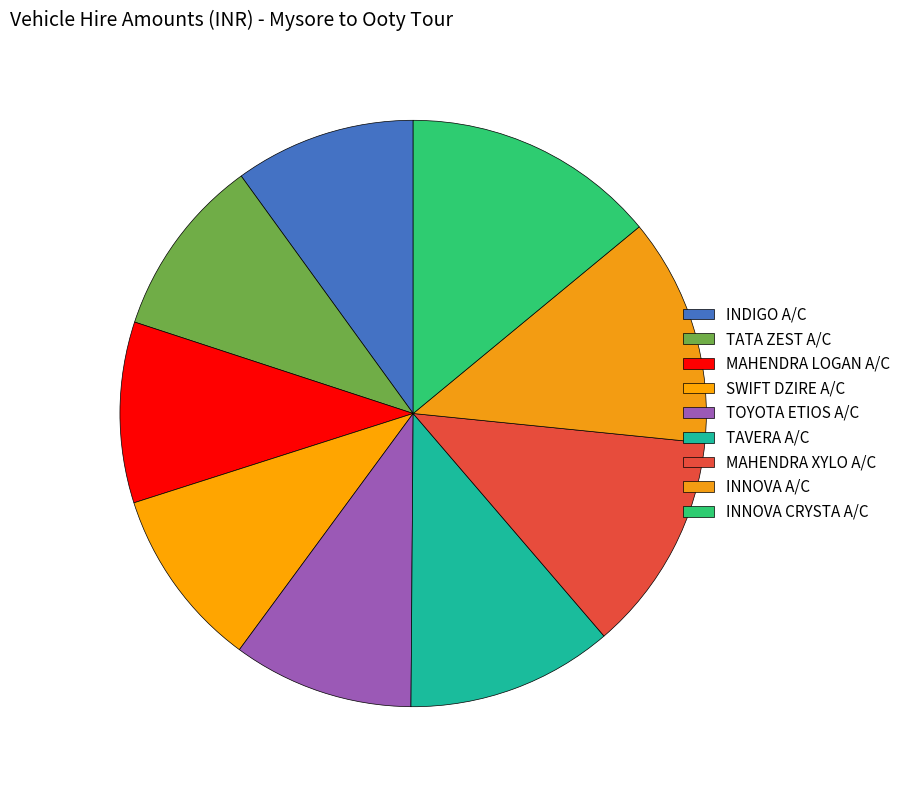

How many segments does this pie chart have?

9